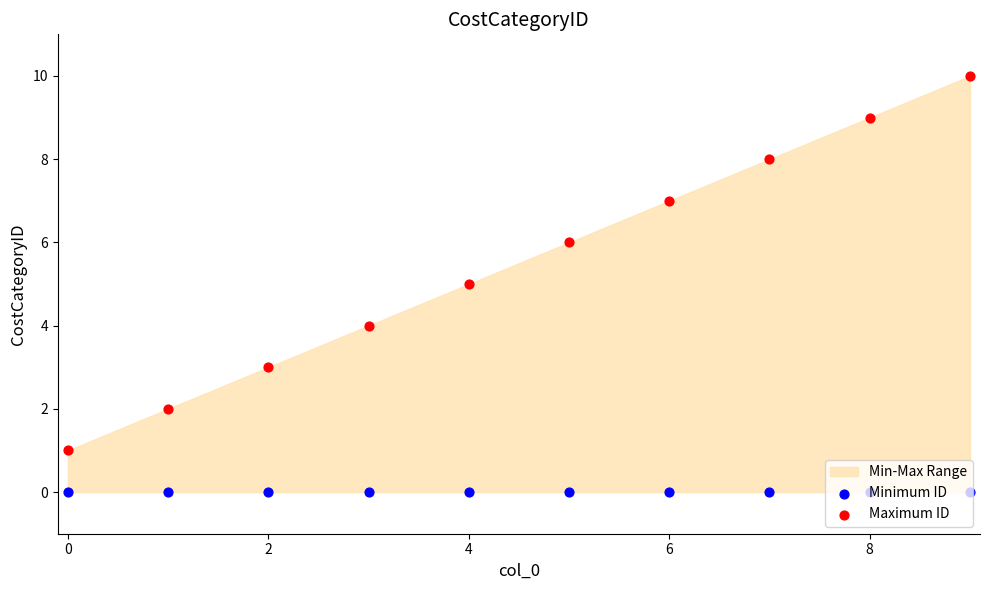

At which category is the sum across all series the highest?

9